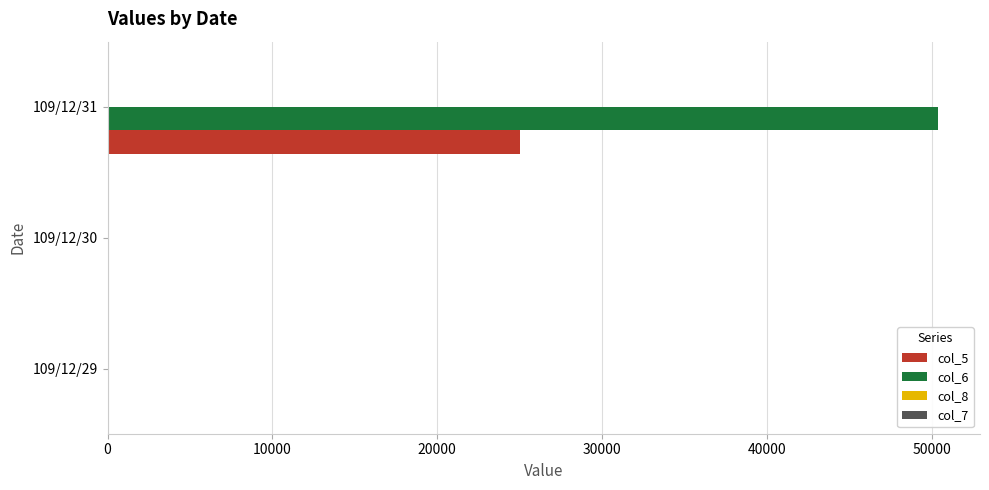

How many col_6 values are between 0 and 50400?

3